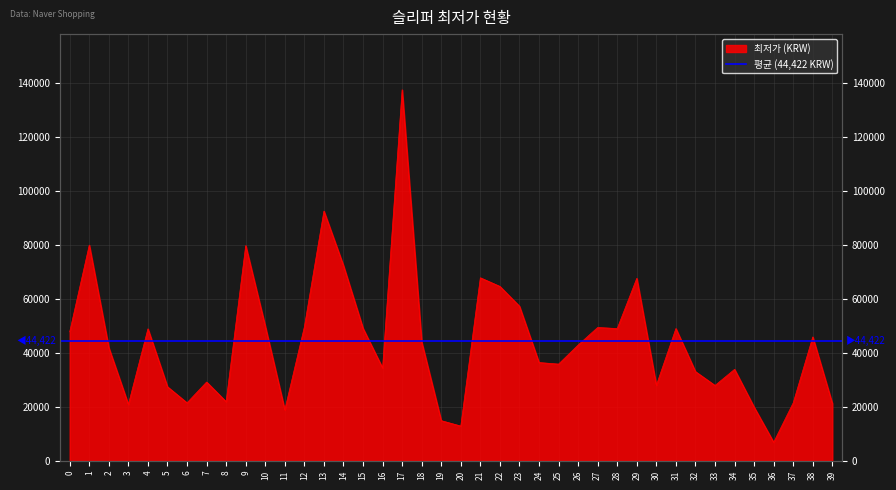

What is the value of the 22nd point from the left?

67800